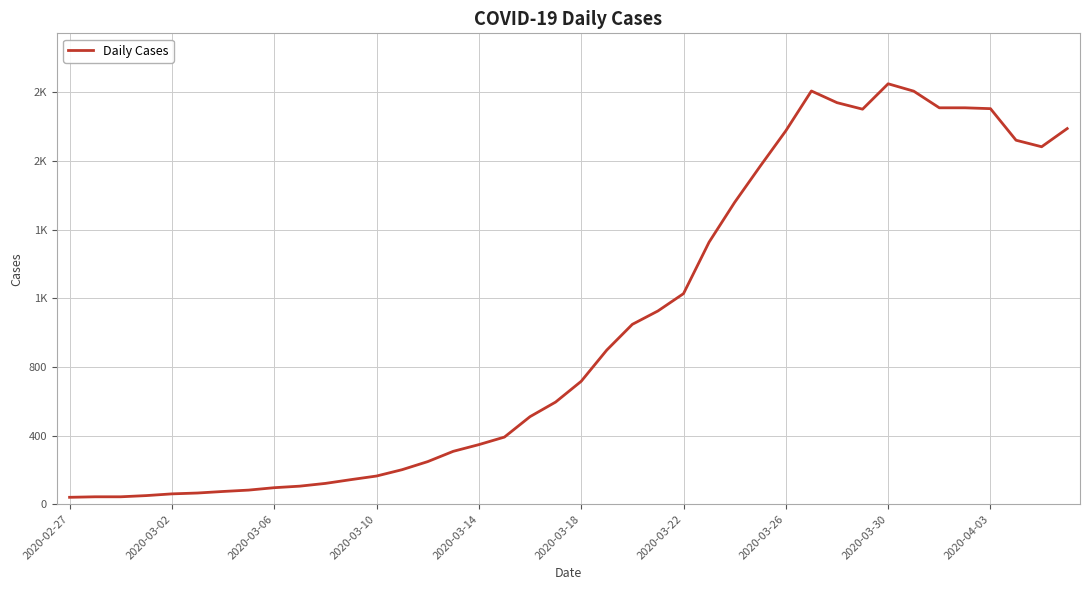

How many interior local valleys (lower than both neighbors) does the data have?

2